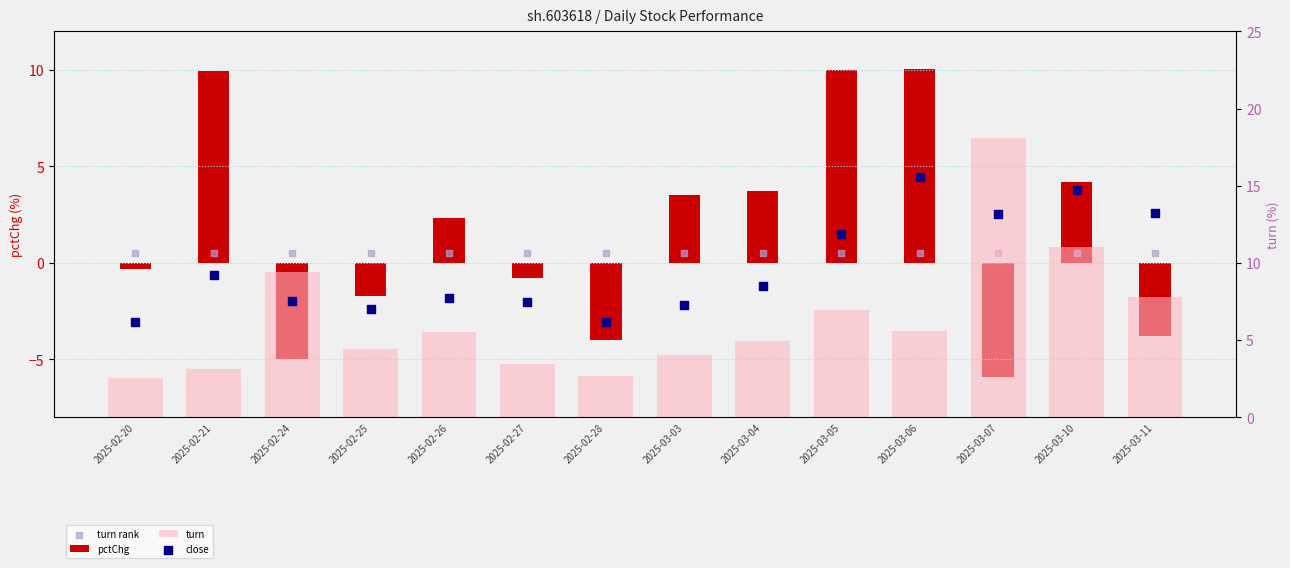

What is the total value across all series at 2025-02-24?

11.4